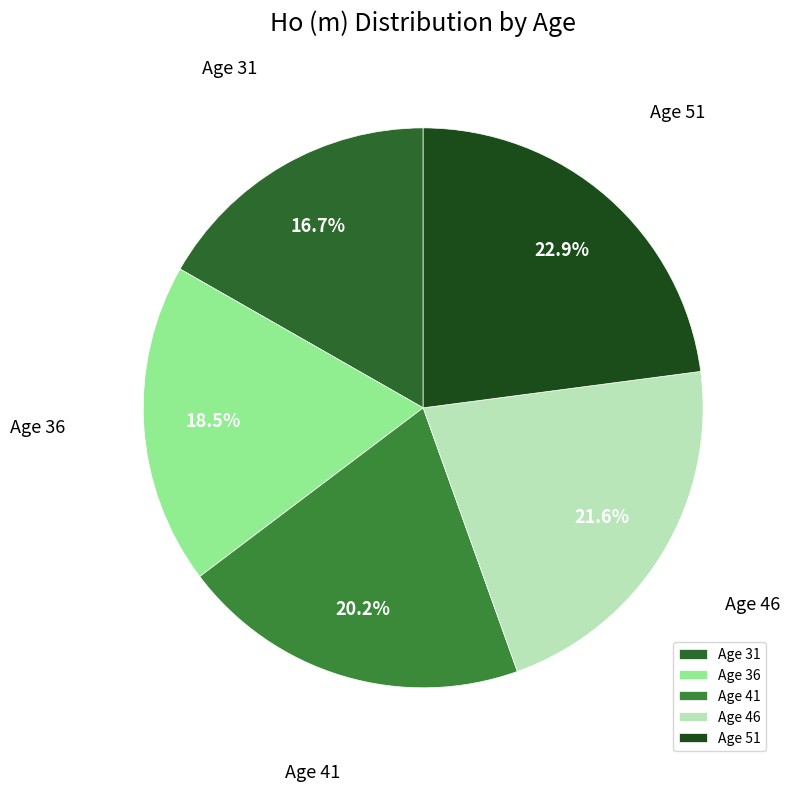

Which slice is the smallest?

Age 31